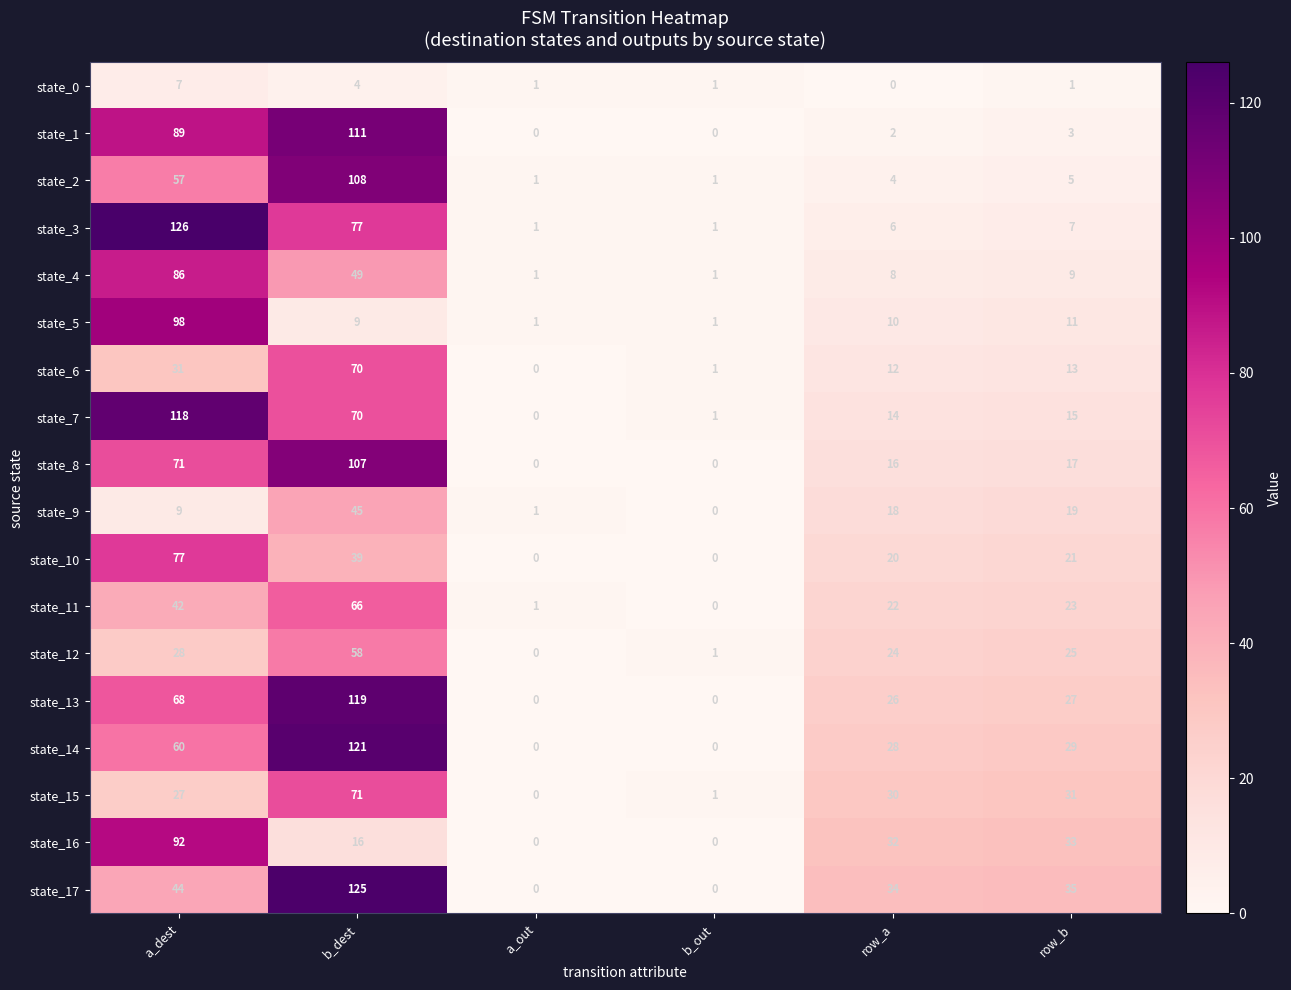

Where is state_15 nearest to the value 35?

row_b